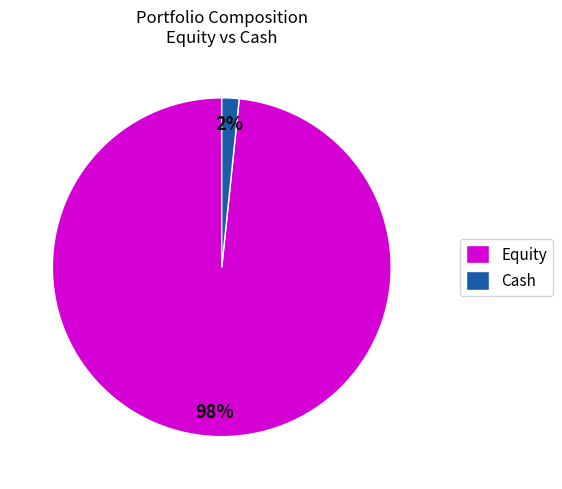

Does any single category account for the majority?

Yes